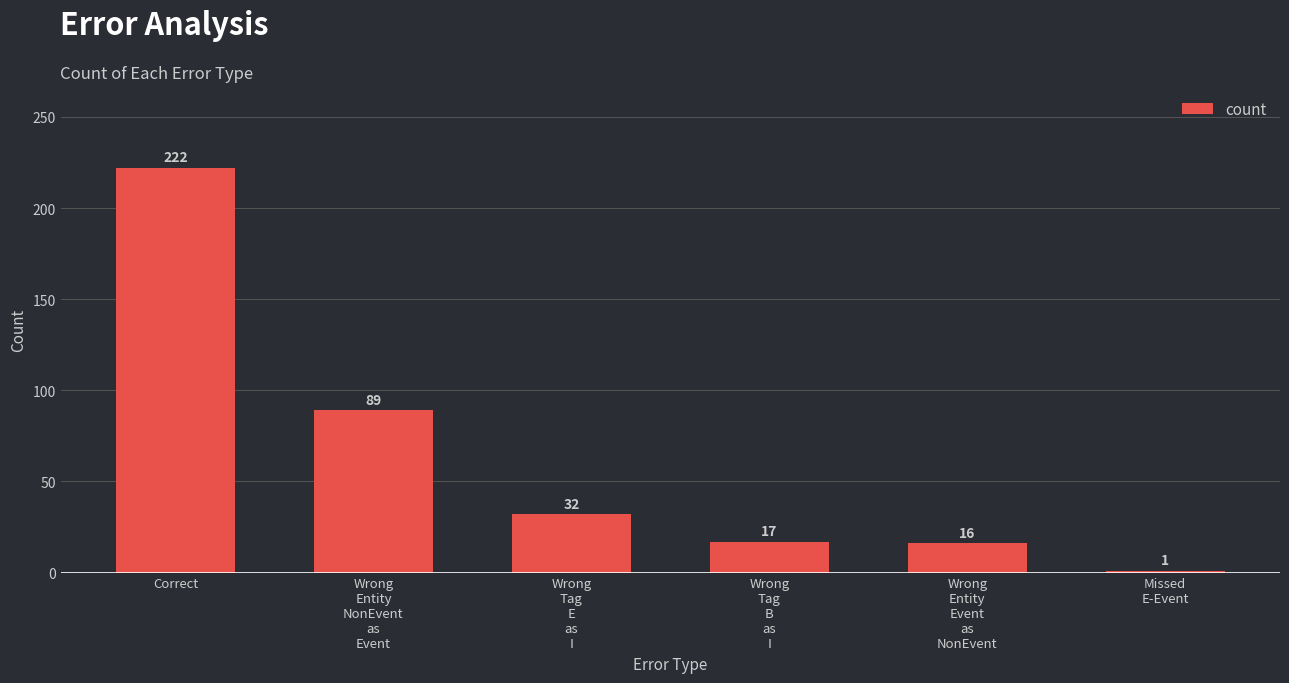

Rank the categories by value from lowest to highest.

Missed
E-Event, Wrong
Entity
Event
as
NonEvent, Wrong
Tag
B
as
I, Wrong
Tag
E
as
I, Wrong
Entity
NonEvent
as
Event, Correct